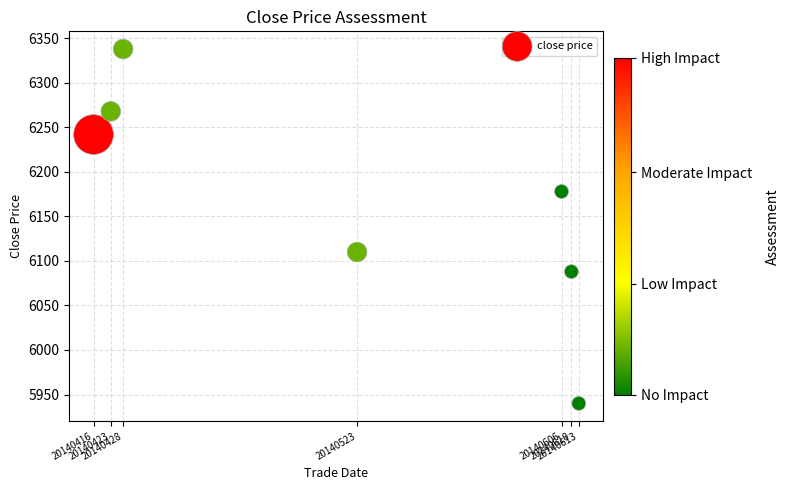

What is the range of X values (max minus min)?

197